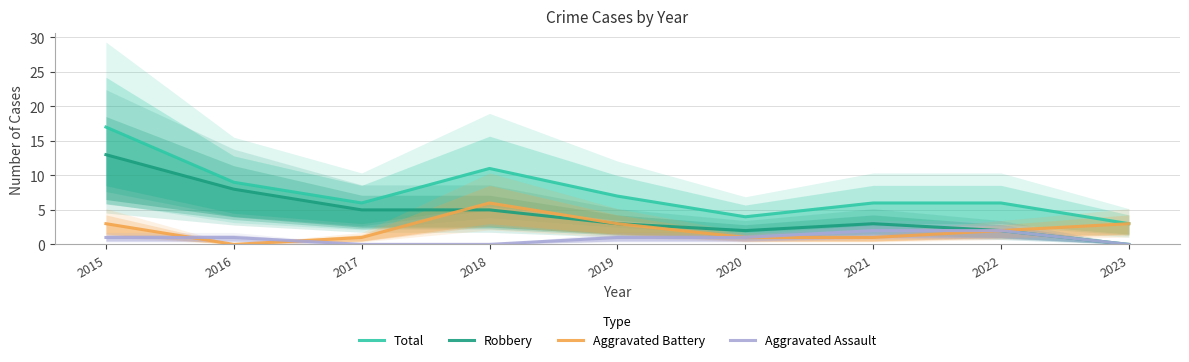

Reading right to left, list all the values displayed in this chart.

Total: 3	6	6	4	7	11	6	9	17
Robbery: 0	2	3	2	3	5	5	8	13
Aggravated Battery: 3	2	1	1	3	6	1	0	3
Aggravated Assault: 0	2	2	1	1	0	0	1	1